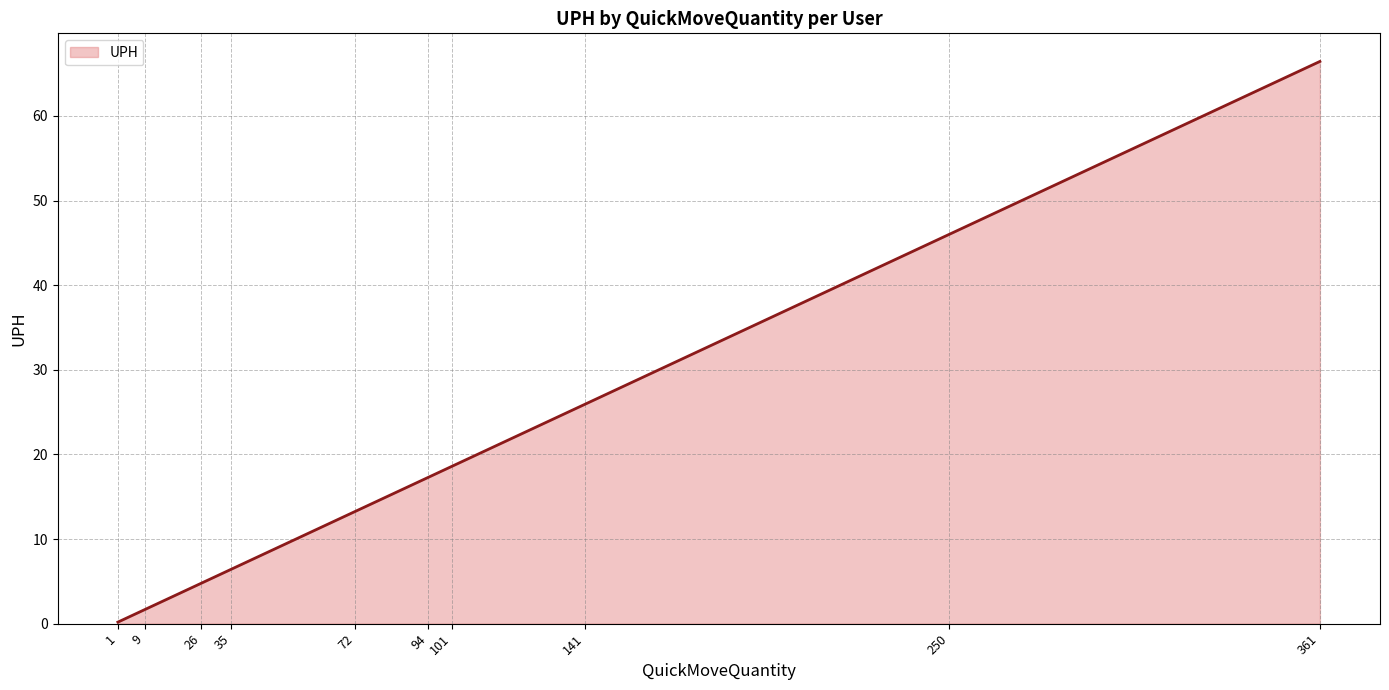

What is the difference between the second highest and second lowest values?

44.4